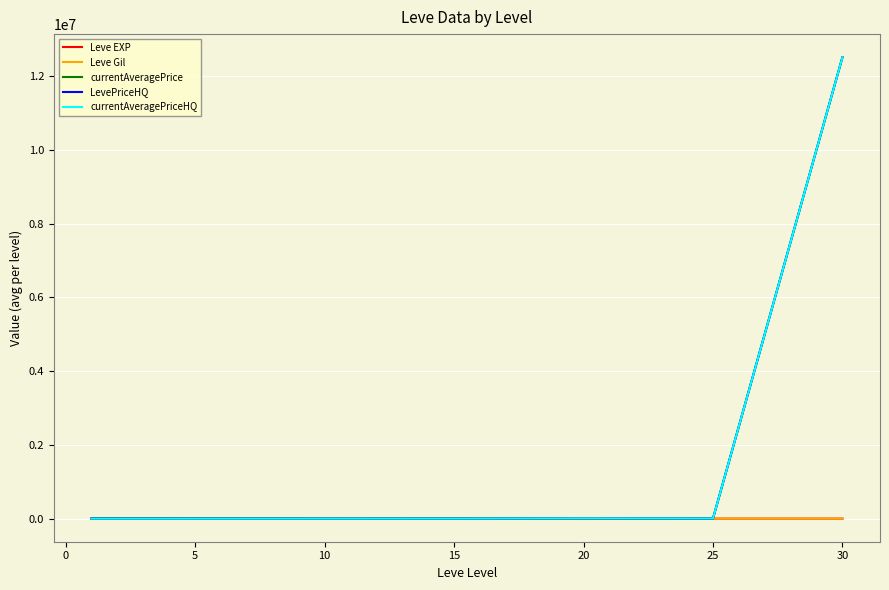

What are all the series names shown in the legend?

Leve EXP, Leve Gil, currentAveragePrice, LevePriceHQ, currentAveragePriceHQ